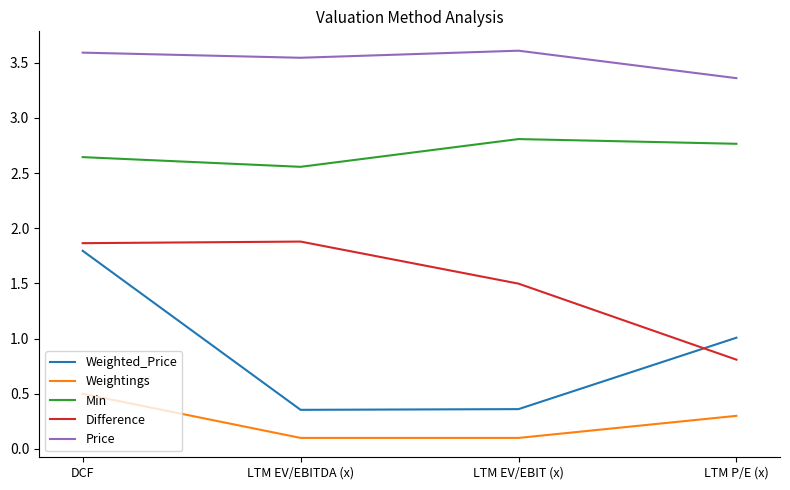

Between DCF and LTM EV/EBITDA (x), which series saw the biggest shift?

Weighted_Price